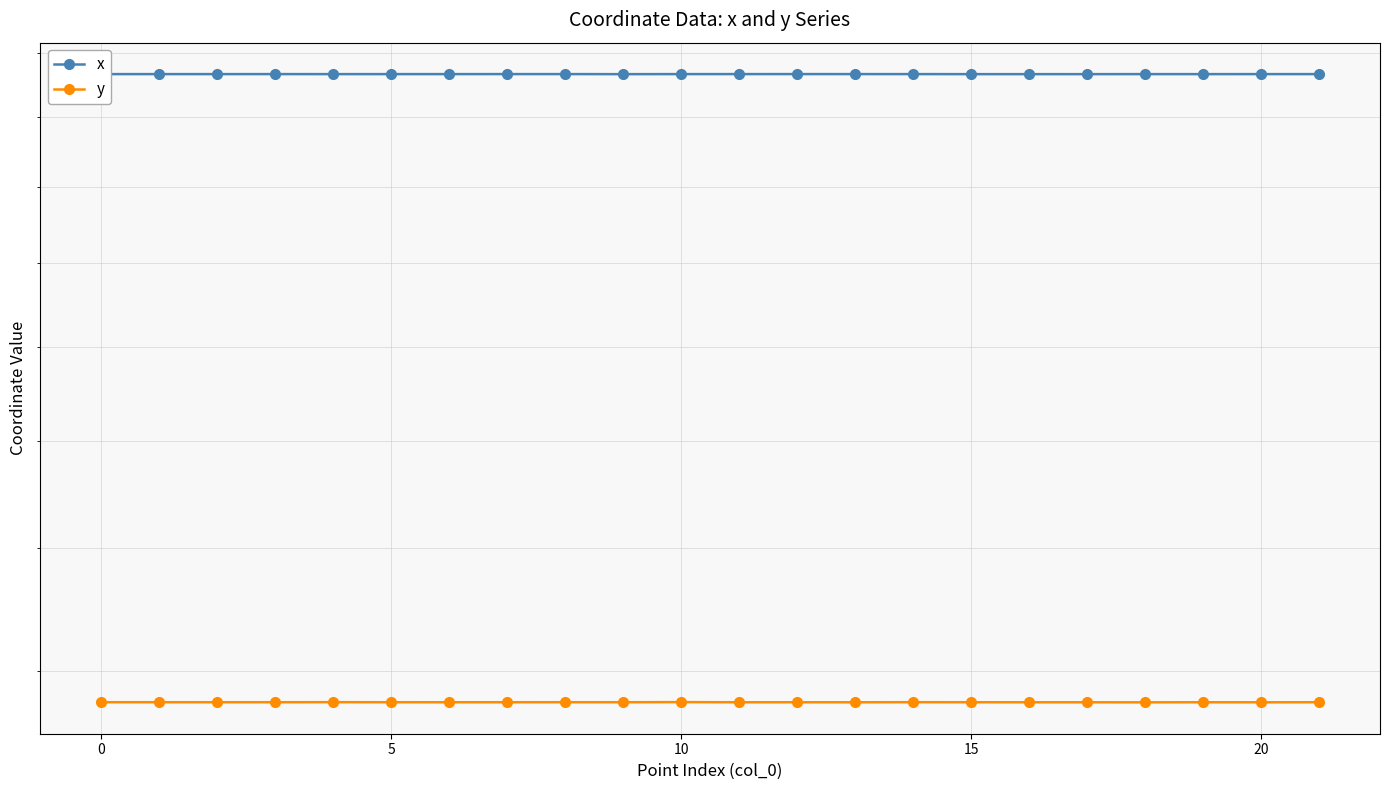

What are all the series names shown in the legend?

x, y